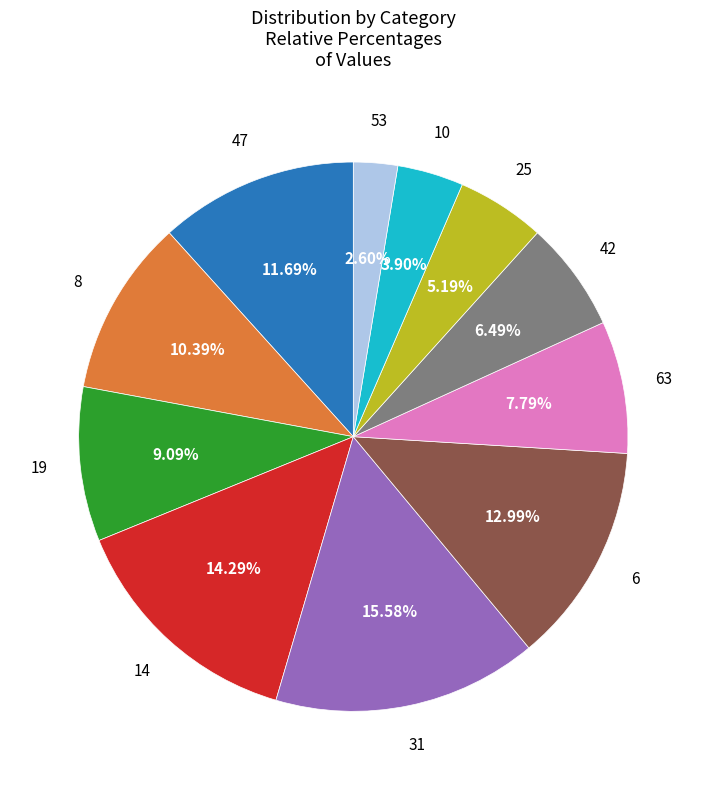

To the nearest percent, what is the difference between the largest and smallest slice percentages?

13%